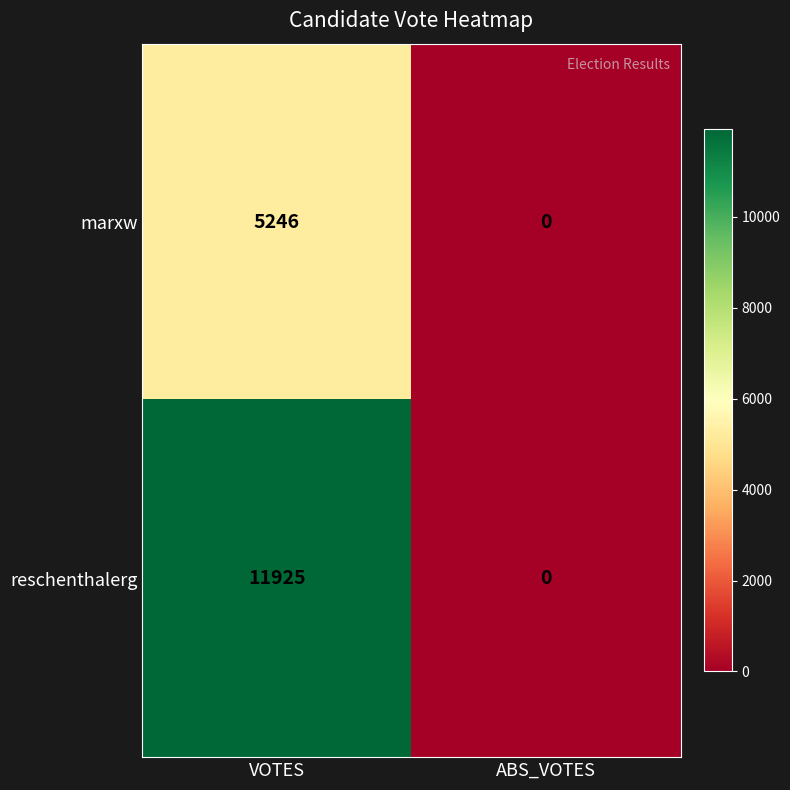

True or false: reschenthalerg has a value of 11925 at VOTES.

True